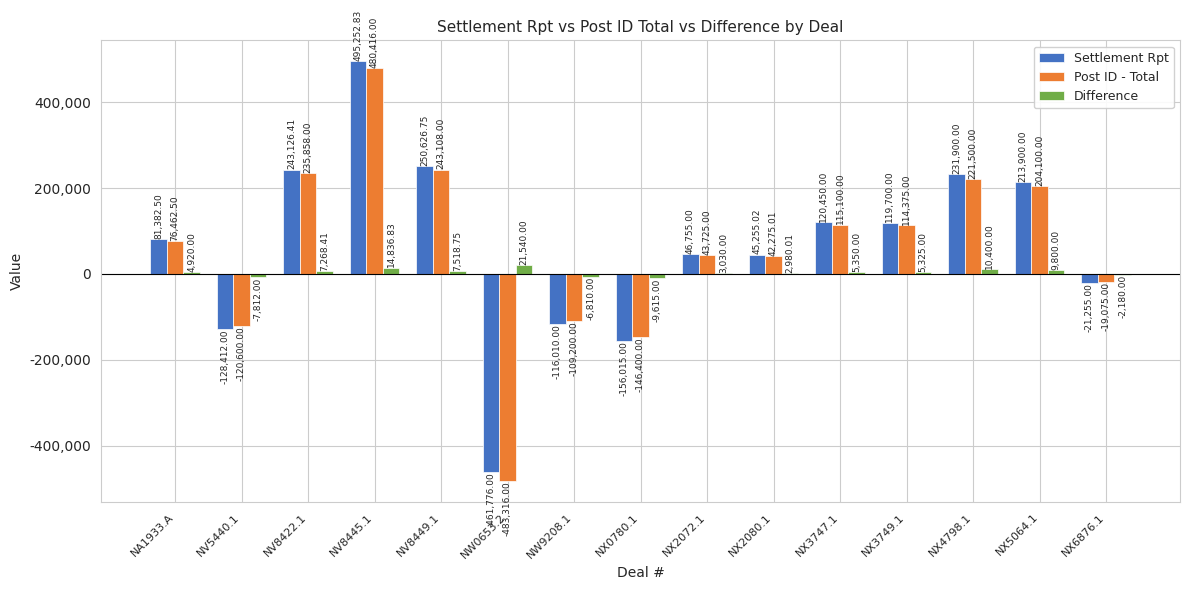

Is the value of Post ID - Total at NV8449.1 greater than the value of Settlement Rpt at NX3749.1?

Yes